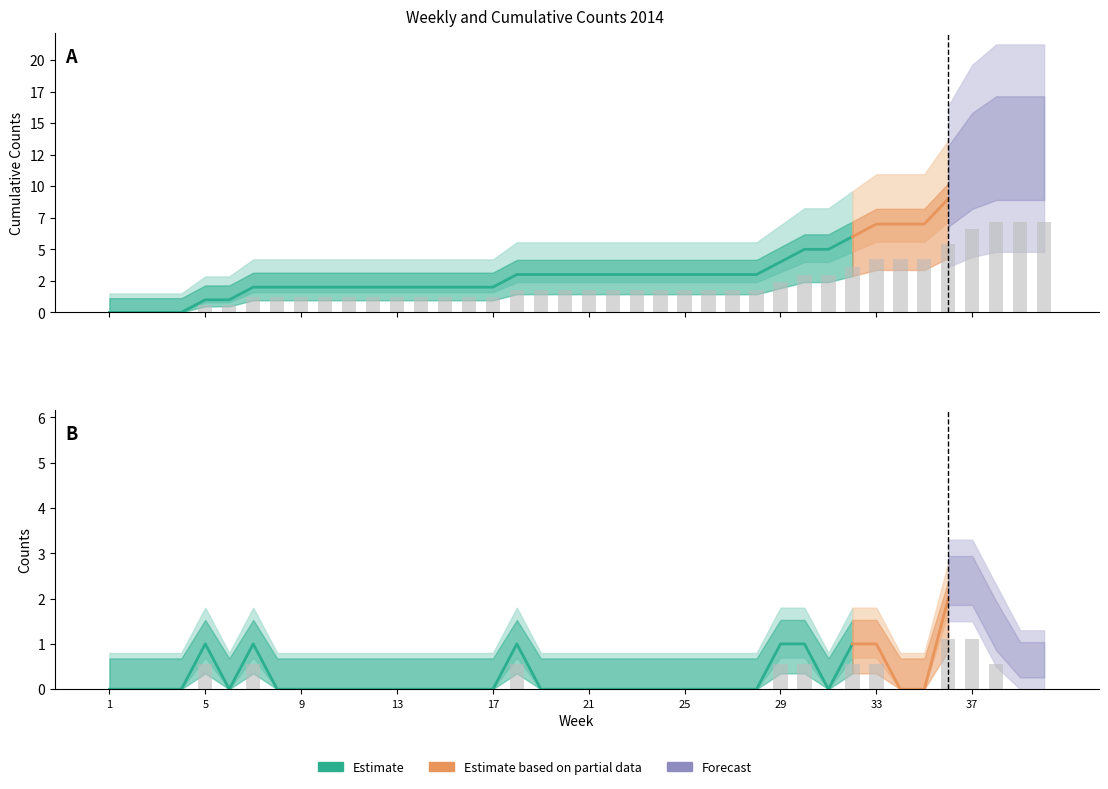

At which category does the chart reach its minimum across all series?

1